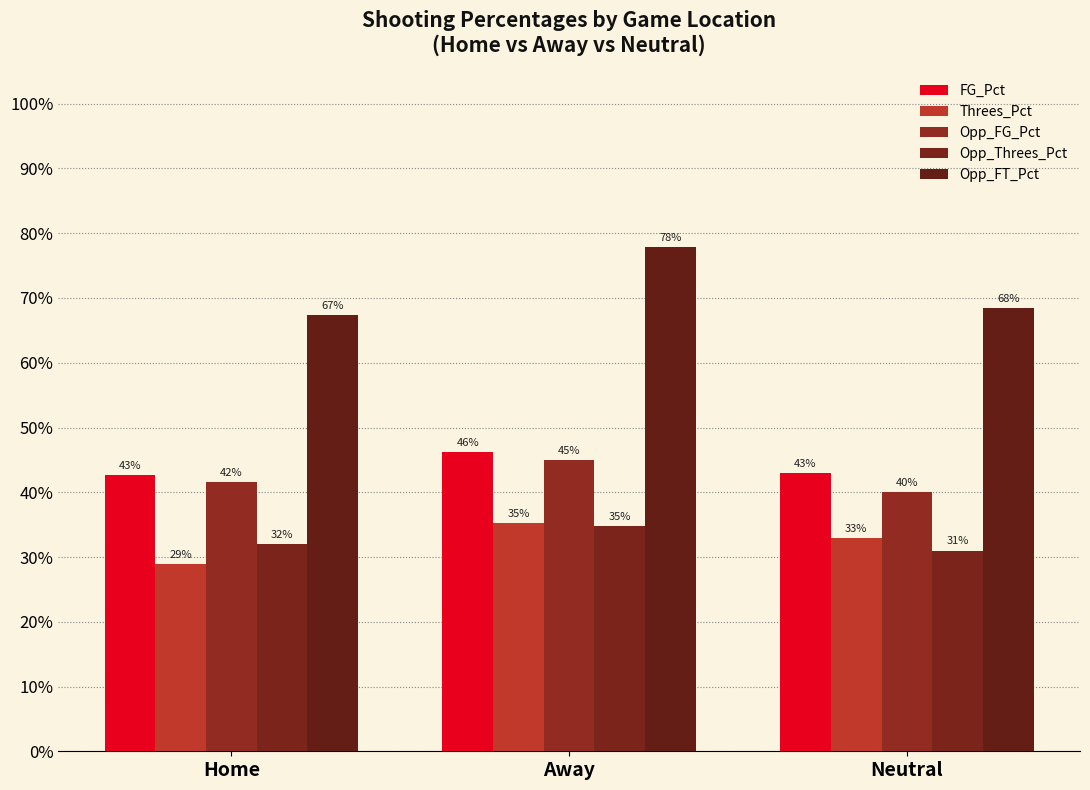

What is the total value across all series at Home?

2.1